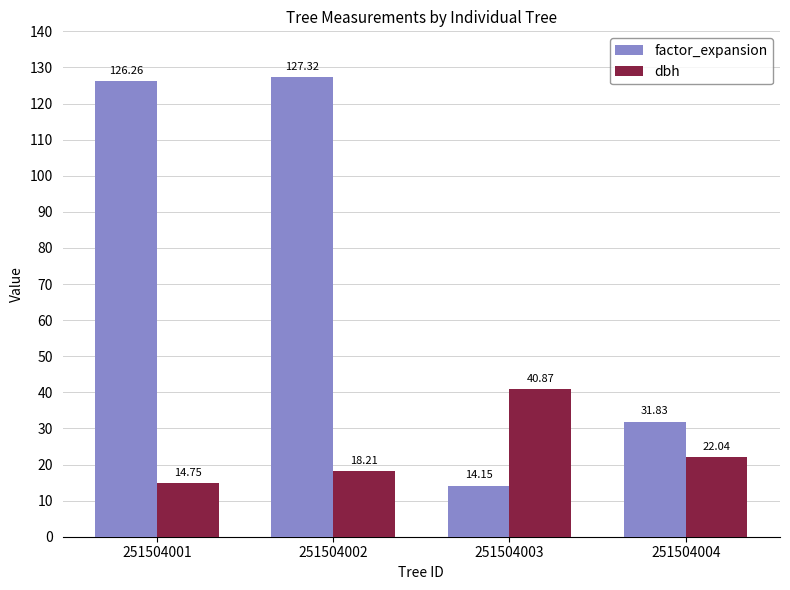

Which category has the lowest value in the factor_expansion series?

251504003